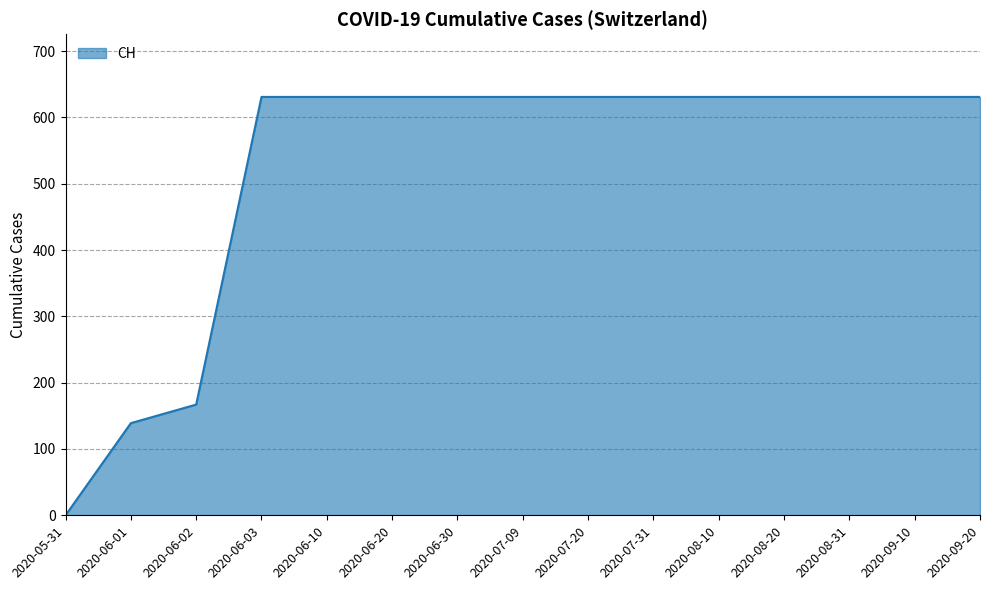

What is the average value?

525